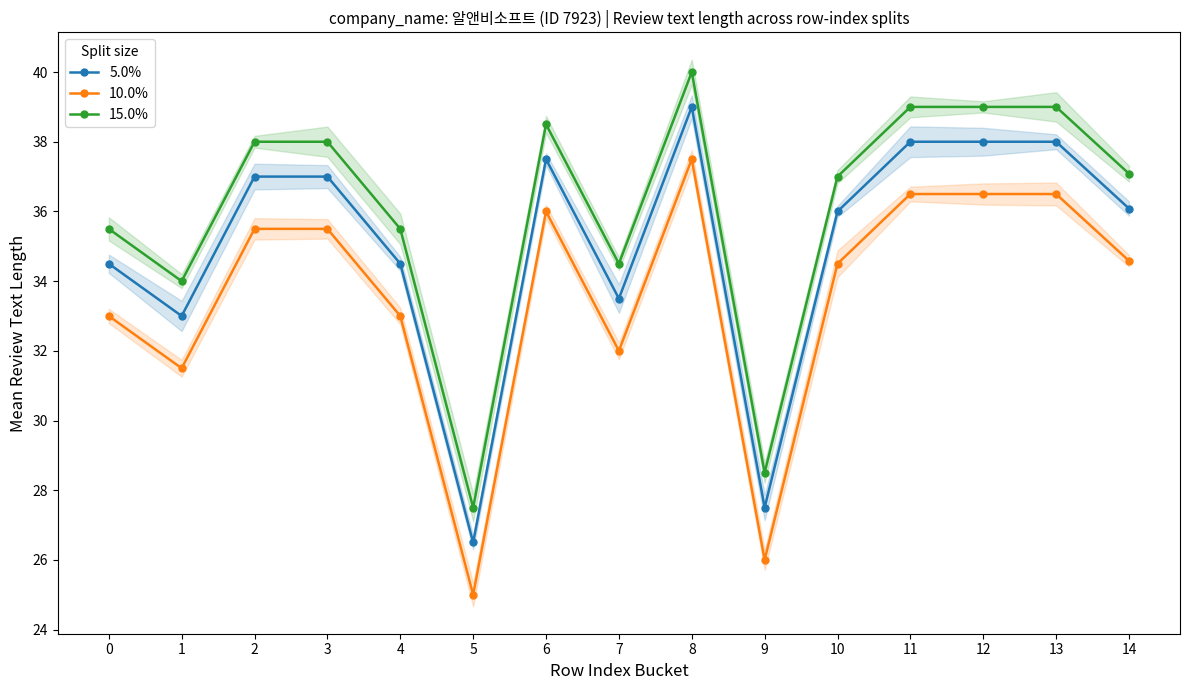

How many values in the 5.0% series exceed 36?

8